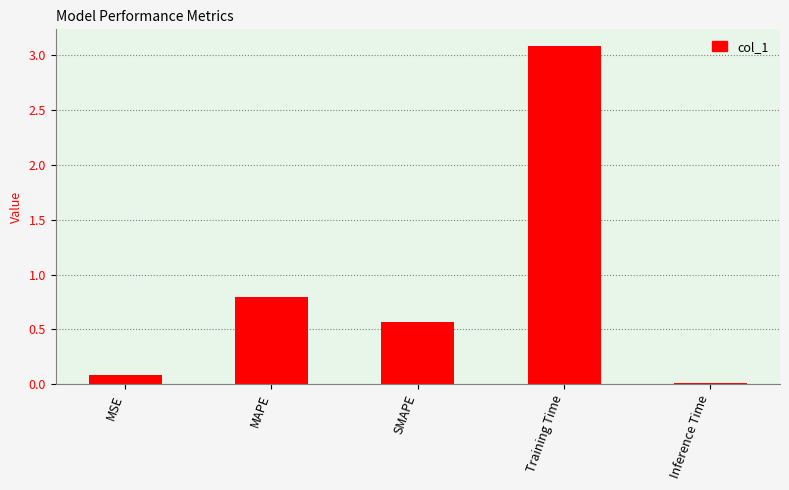

What is the difference between the maximum and second lowest values?

3.0